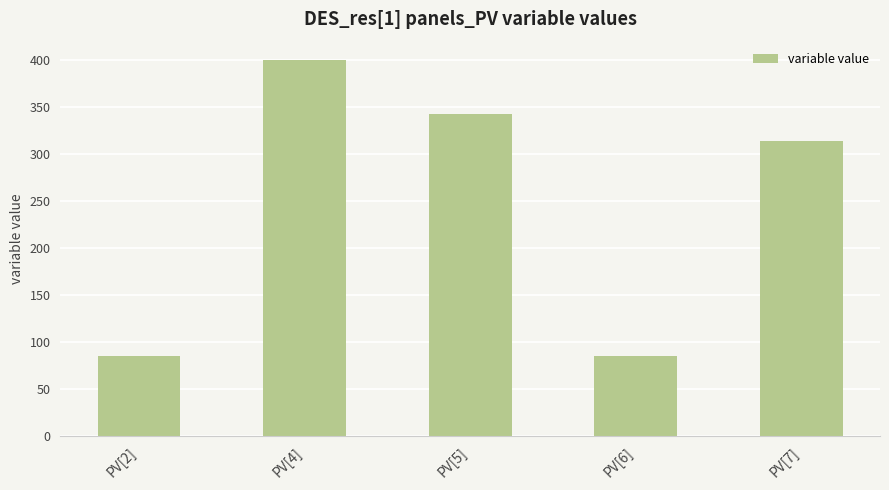

Which has a higher value, PV[4] or PV[5]?

PV[4]